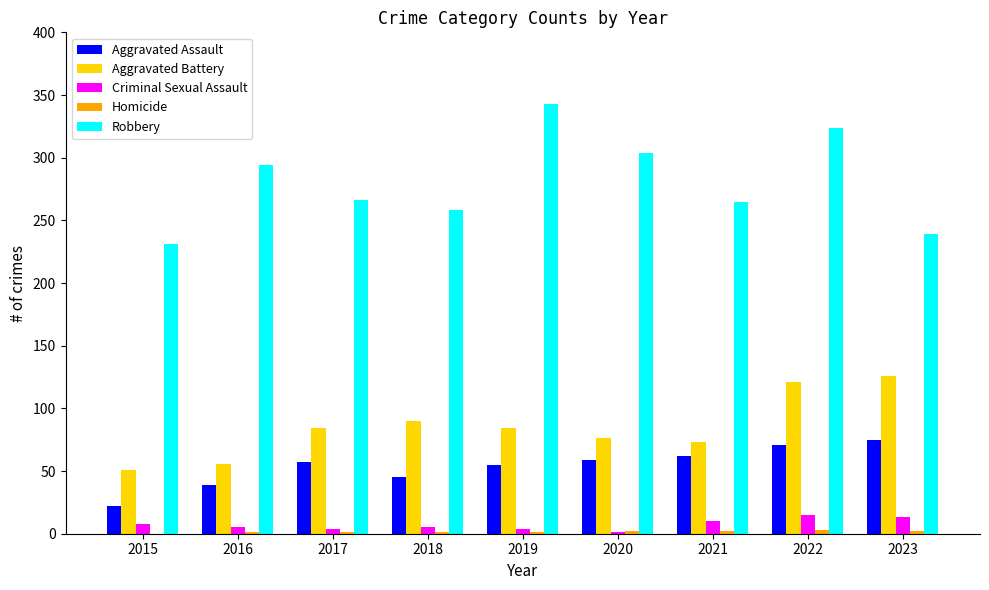

Which series has the largest total across all categories?

Robbery